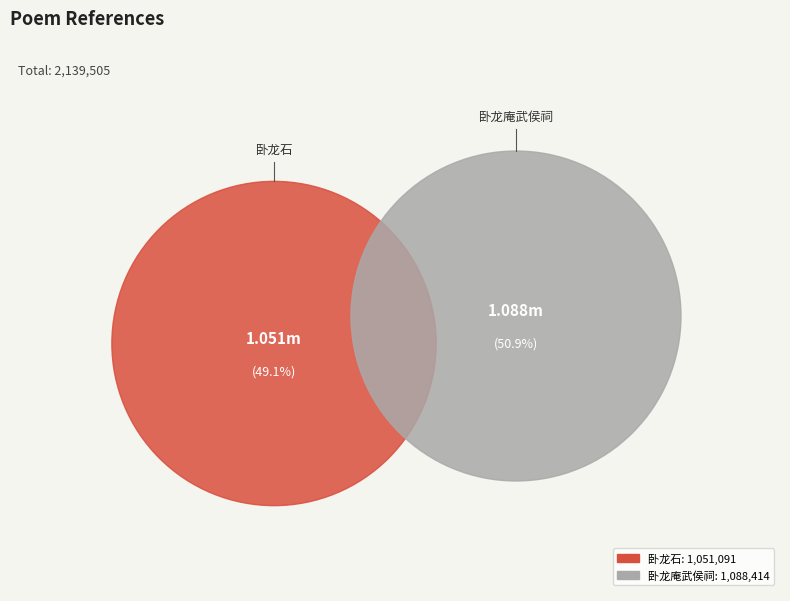

Count the number of slices in the pie.

2